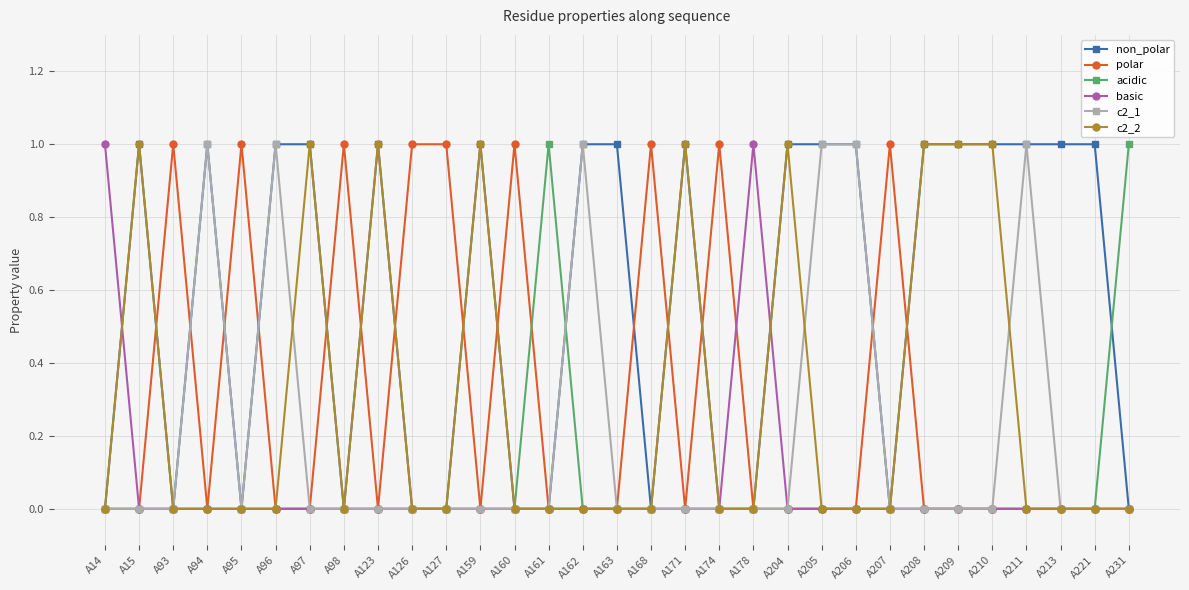

What is the total value across all series at A210?

2